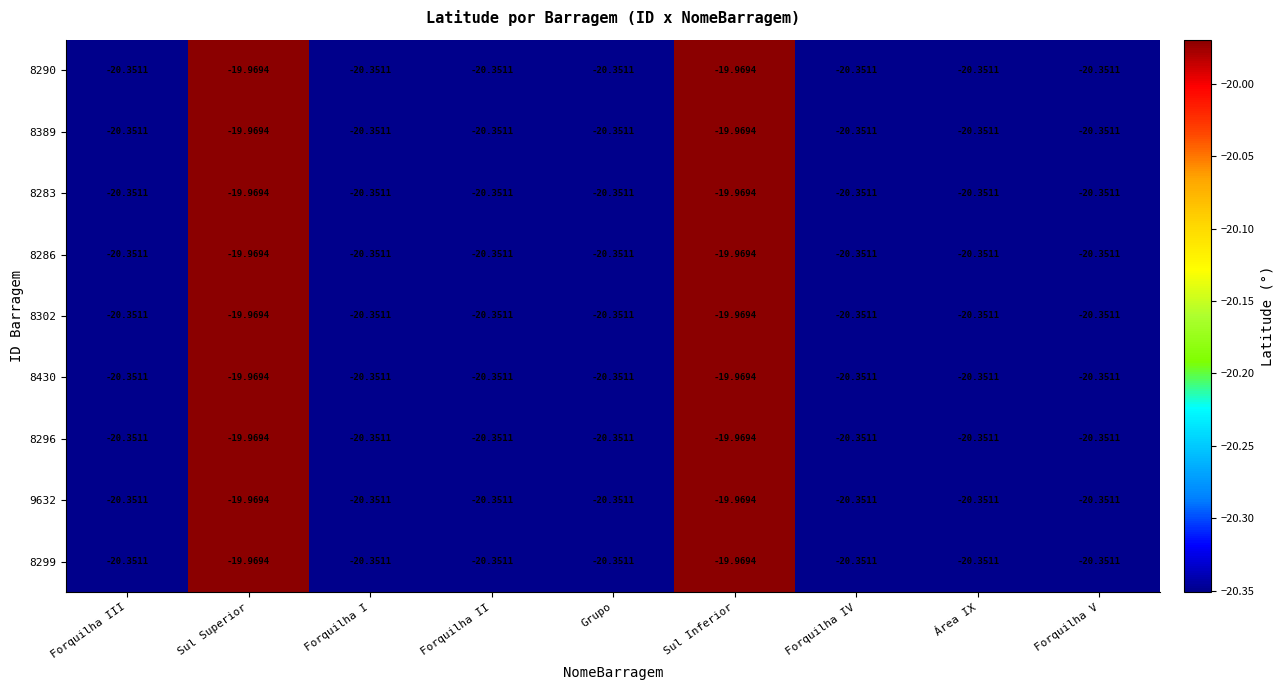

At which label does 8299 first exceed -20?

Sul Superior